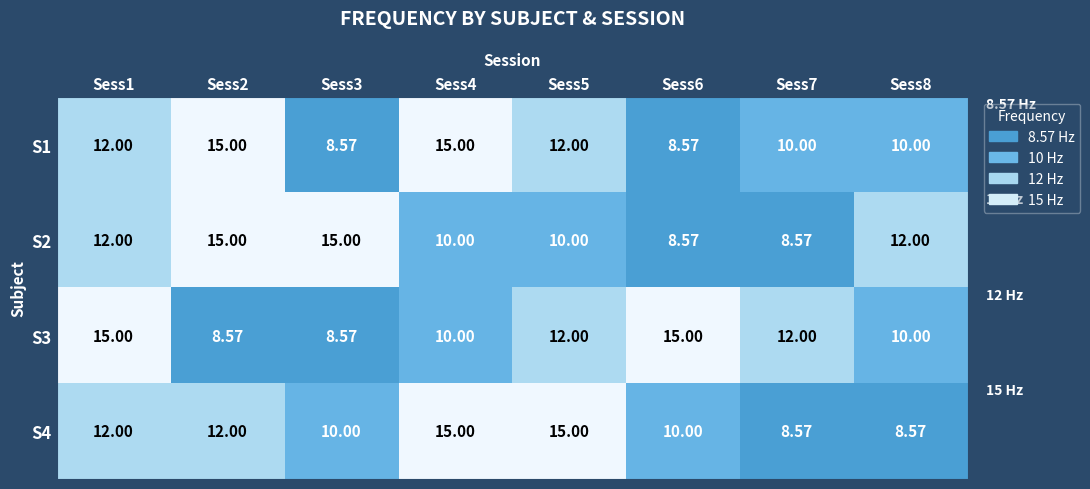

Is the value of S4 at Sess8 greater than the value of S1 at Sess2?

No